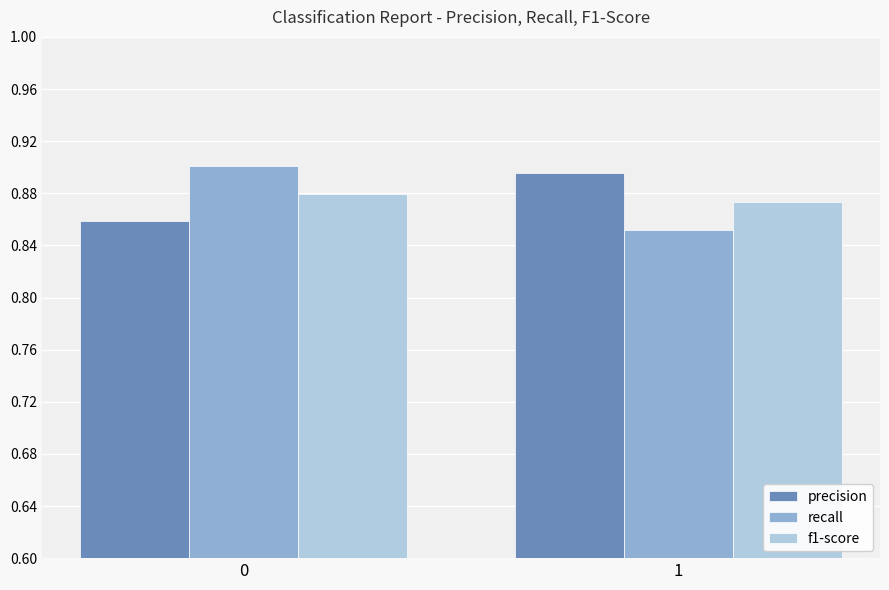

What is the sum of all precision values?

1.8